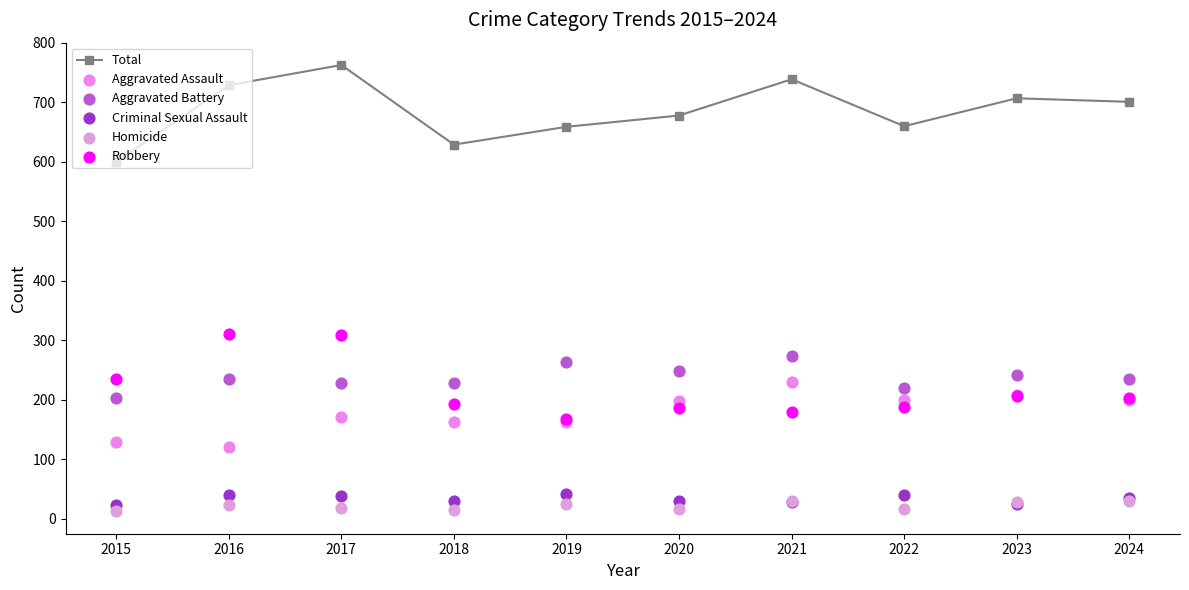

Is the value of Aggravated Battery at 2016 greater than the value of Robbery at 2024?

Yes